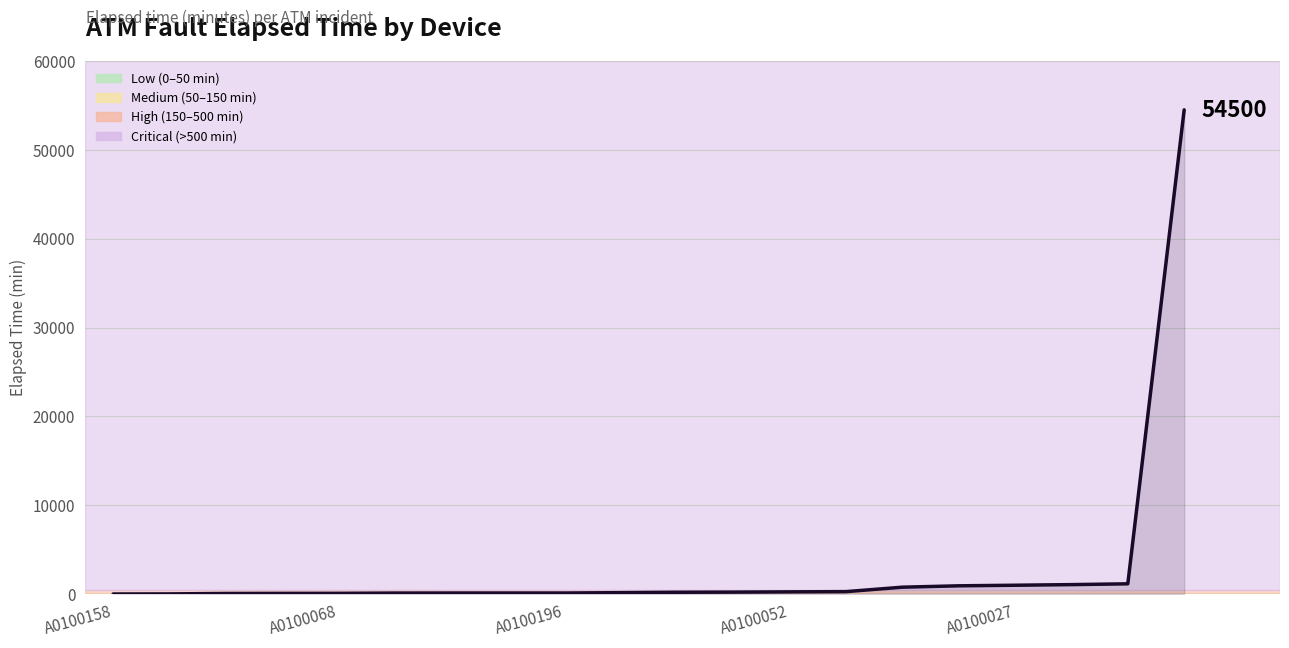

What is the difference between the maximum and minimum values?

54495